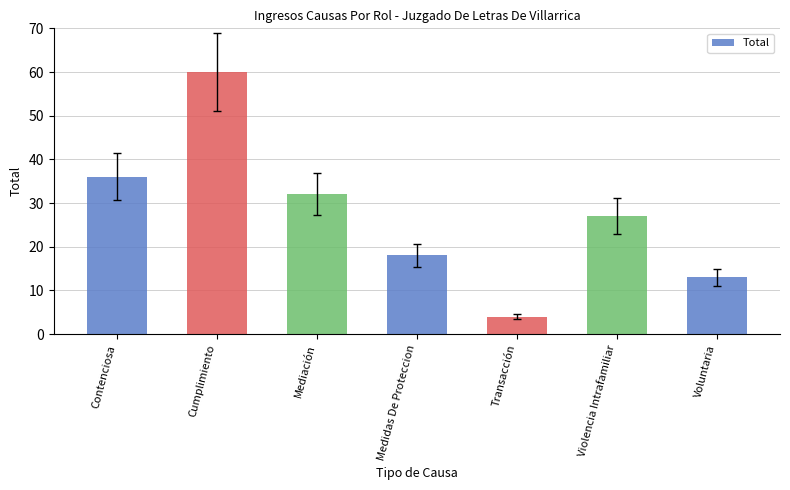

Rank the categories by value from highest to lowest.

Cumplimiento, Contenciosa, Mediación, Violencia Intrafamiliar, Medidas De Proteccion, Voluntaria, Transacción